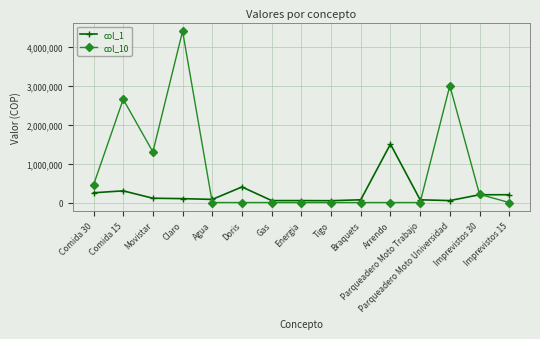

Is this an area chart (filled region under the line)?

No